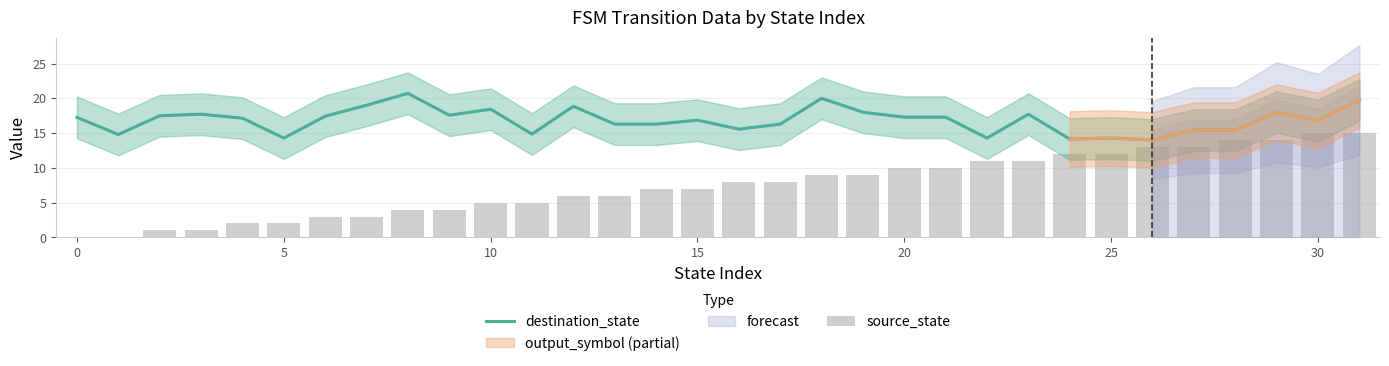

At which category is the sum across all series the highest?

31